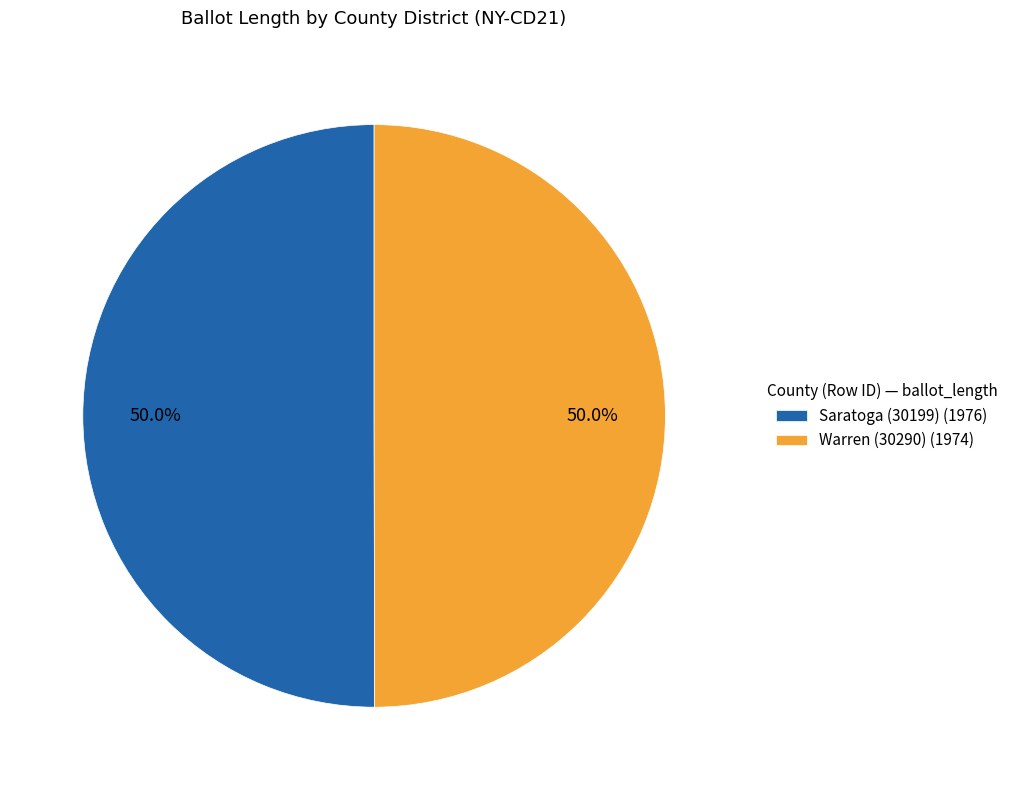

Do Warren (30290) (1974) and Saratoga (30199) (1976) together represent more than half of the pie?

Yes